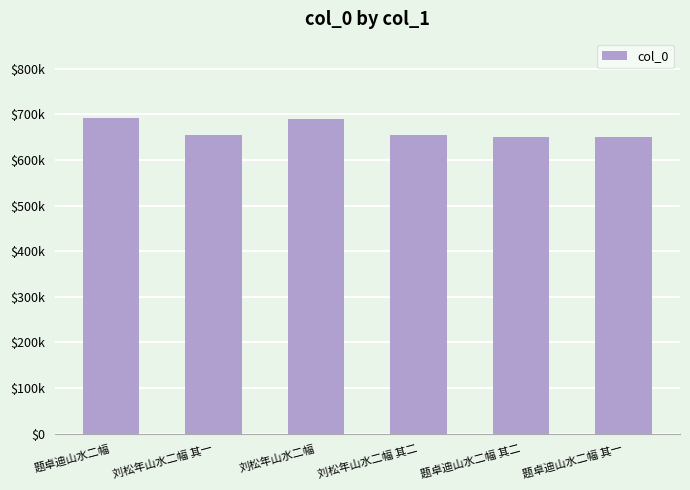

Rank the categories by value from highest to lowest.

题卓迪山水二幅, 刘松年山水二幅, 刘松年山水二幅 其二, 刘松年山水二幅 其一, 题卓迪山水二幅 其二, 题卓迪山水二幅 其一